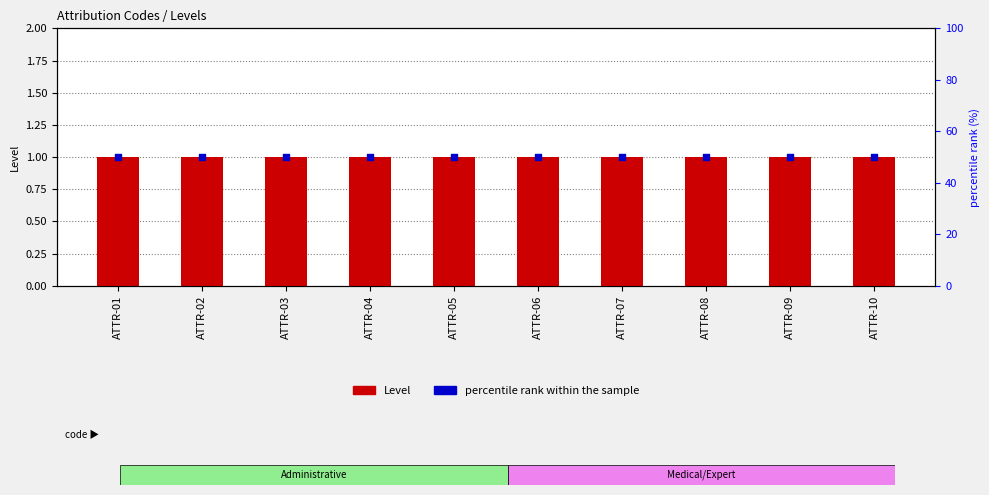

Which series contains the lowest Y value?

Level